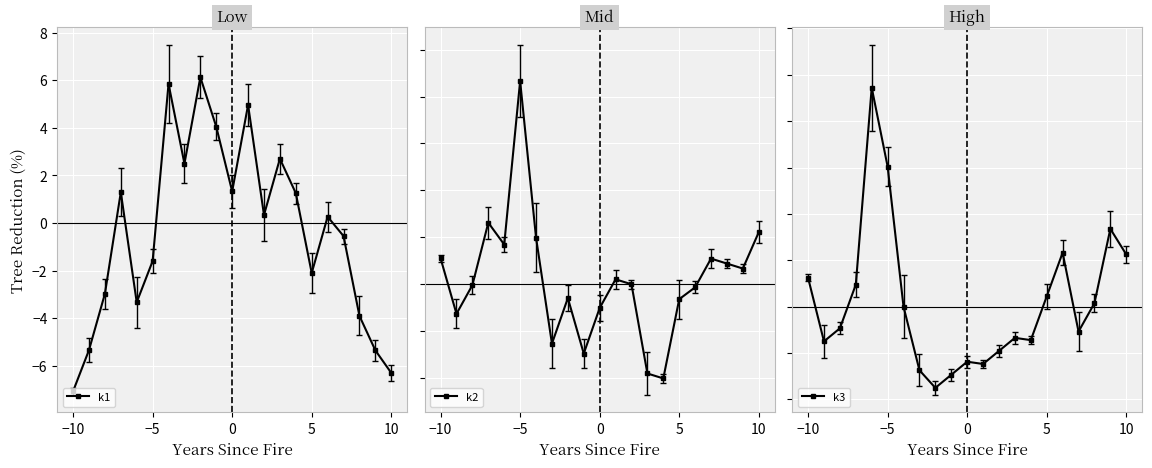

In k1, how many points are lower than both neighbors (excluding endpoints)?

5